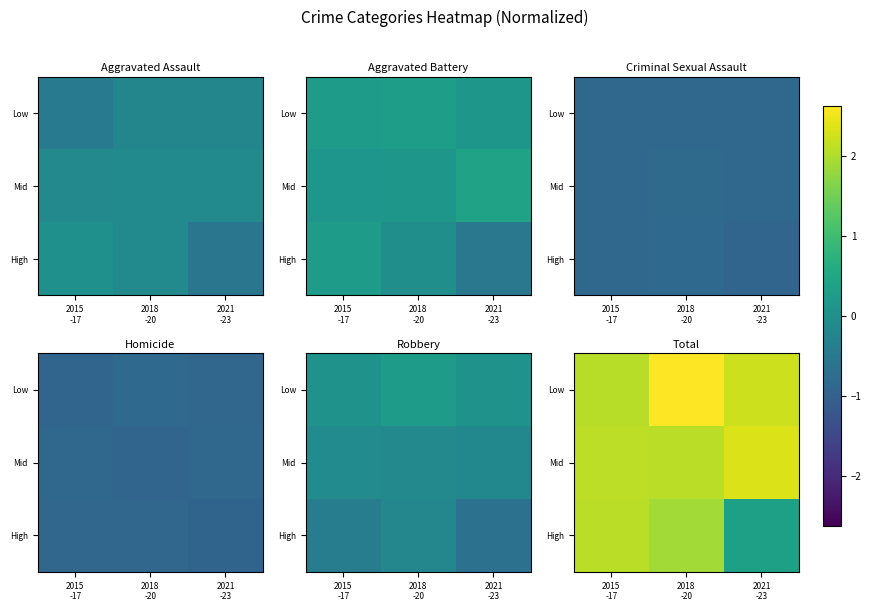

Is it true that Mid equals 2.3 at 2021 -23?

True